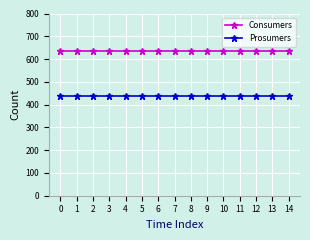

Is the value of Prosumers at 5 greater than the value of Consumers at 8?

No